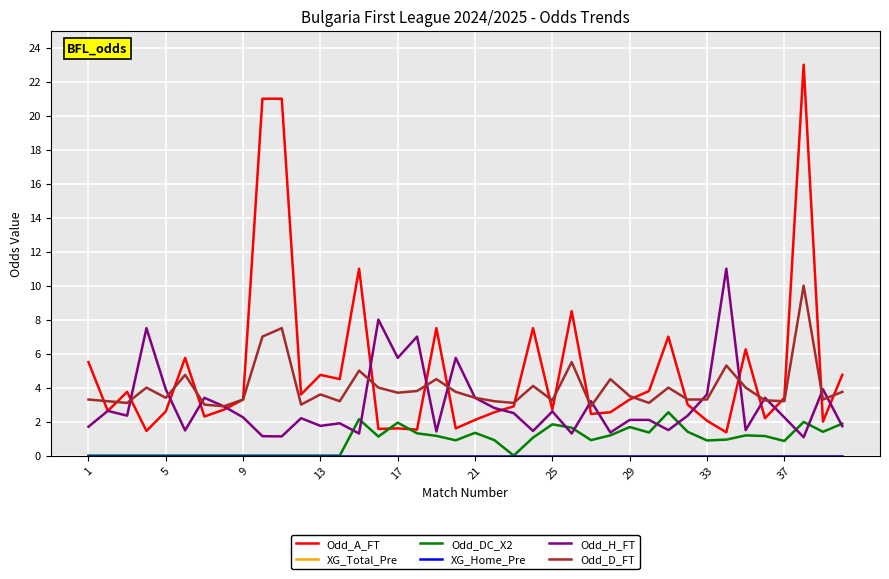

Does the chart display data point markers on the line(s)?

No